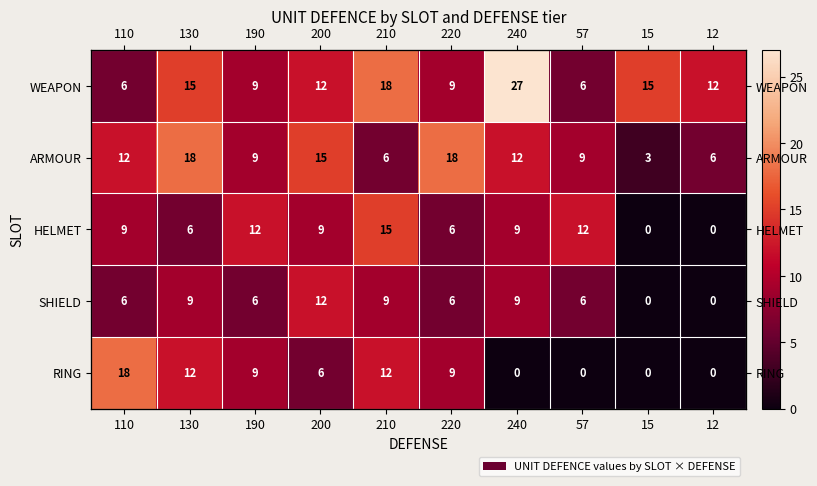

How many values in HELMET are above zero?

8